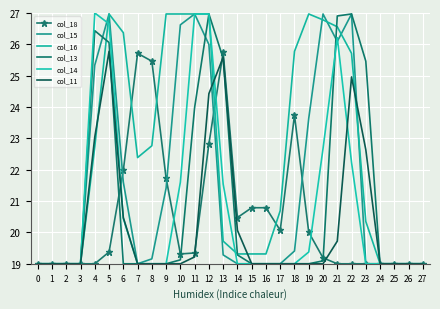

Which series changed the most between 1 and 19?

col_16